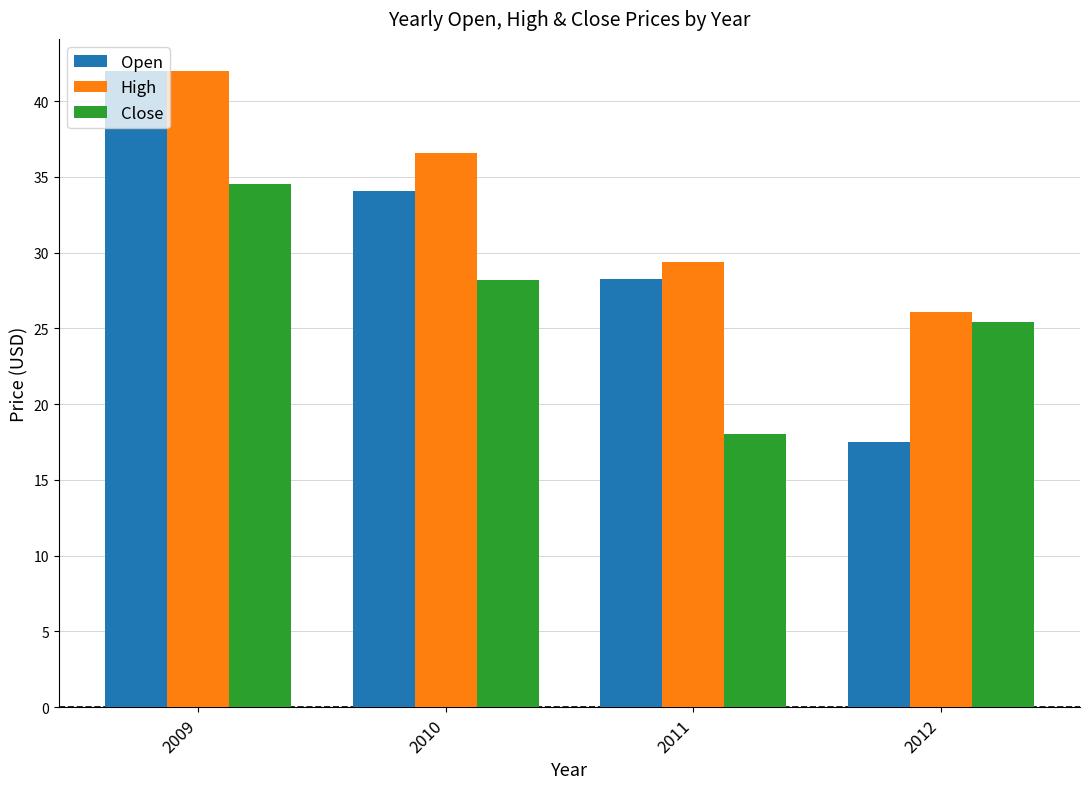

Which series changed the most between 2009 and 2010?

Open